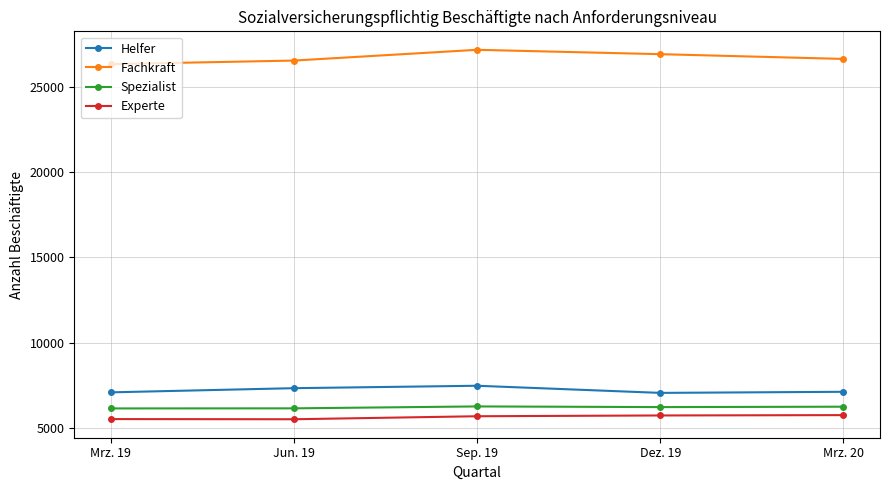

Is the value of Spezialist at Sep. 19 greater than the value of Experte at Jun. 19?

Yes